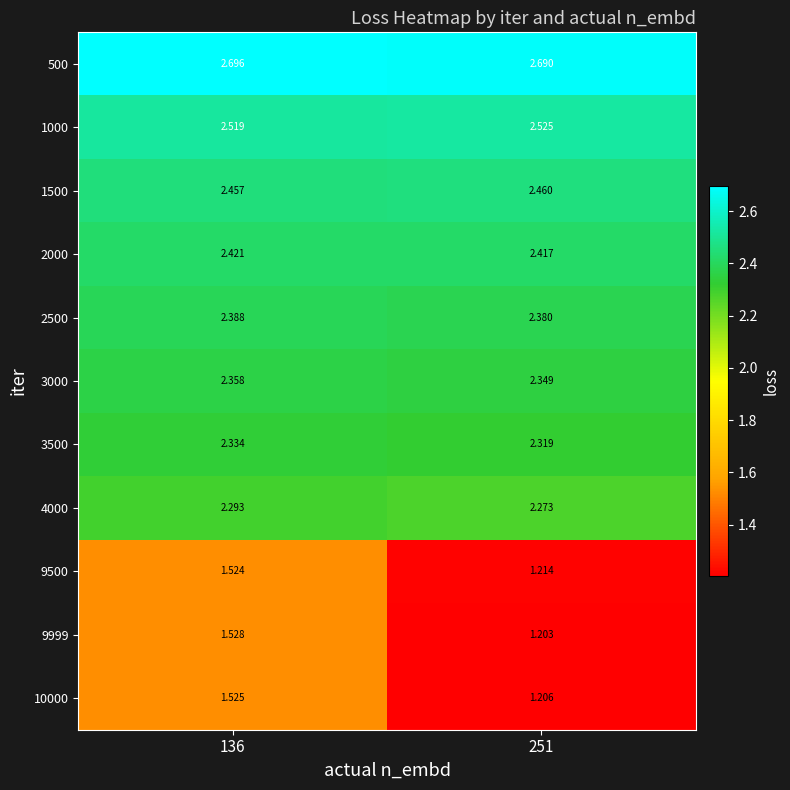

Which series has the largest range (max minus min)?

9999